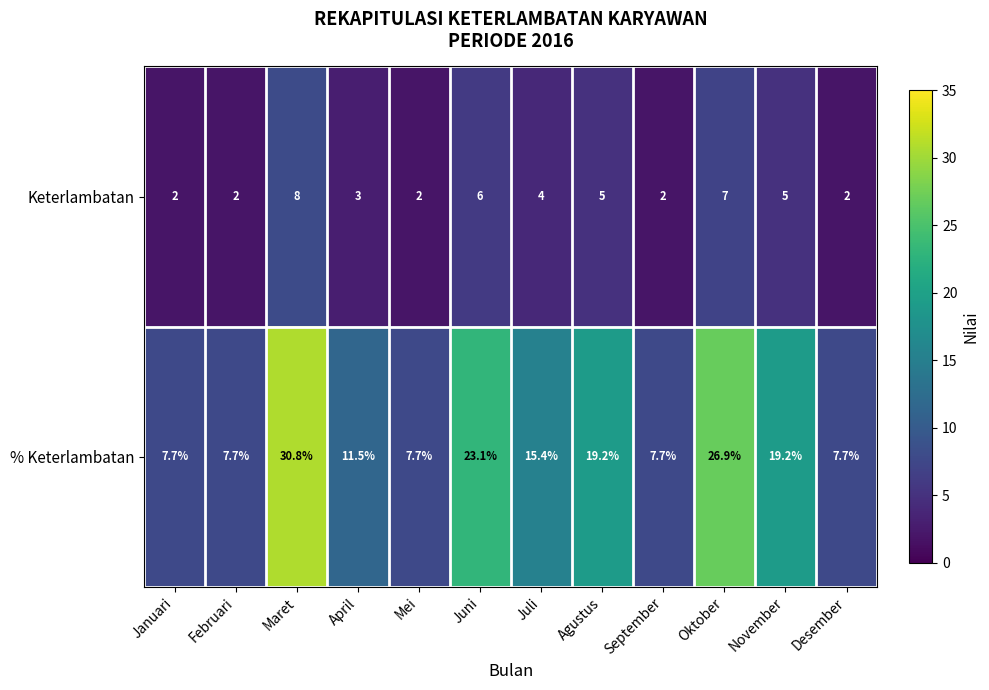

What is the average value of the % Keterlambatan series?

15.4